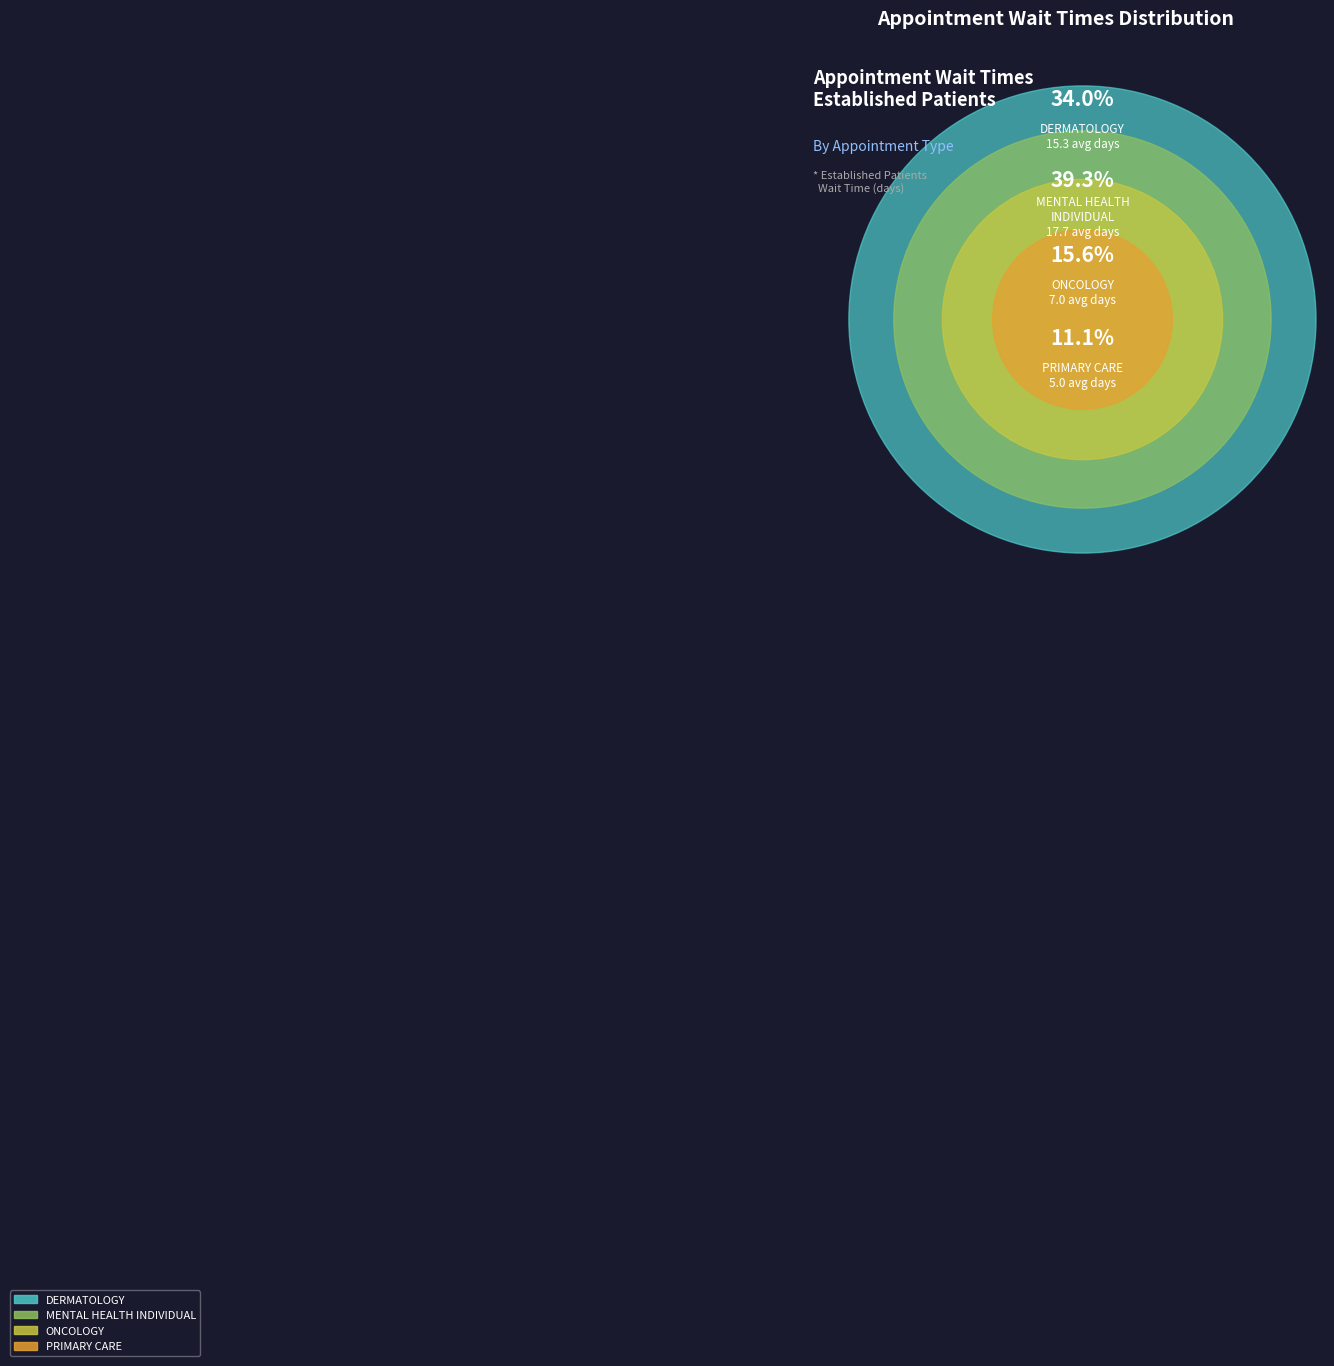

Does DERMATOLOGY represent more than half of the total?

No